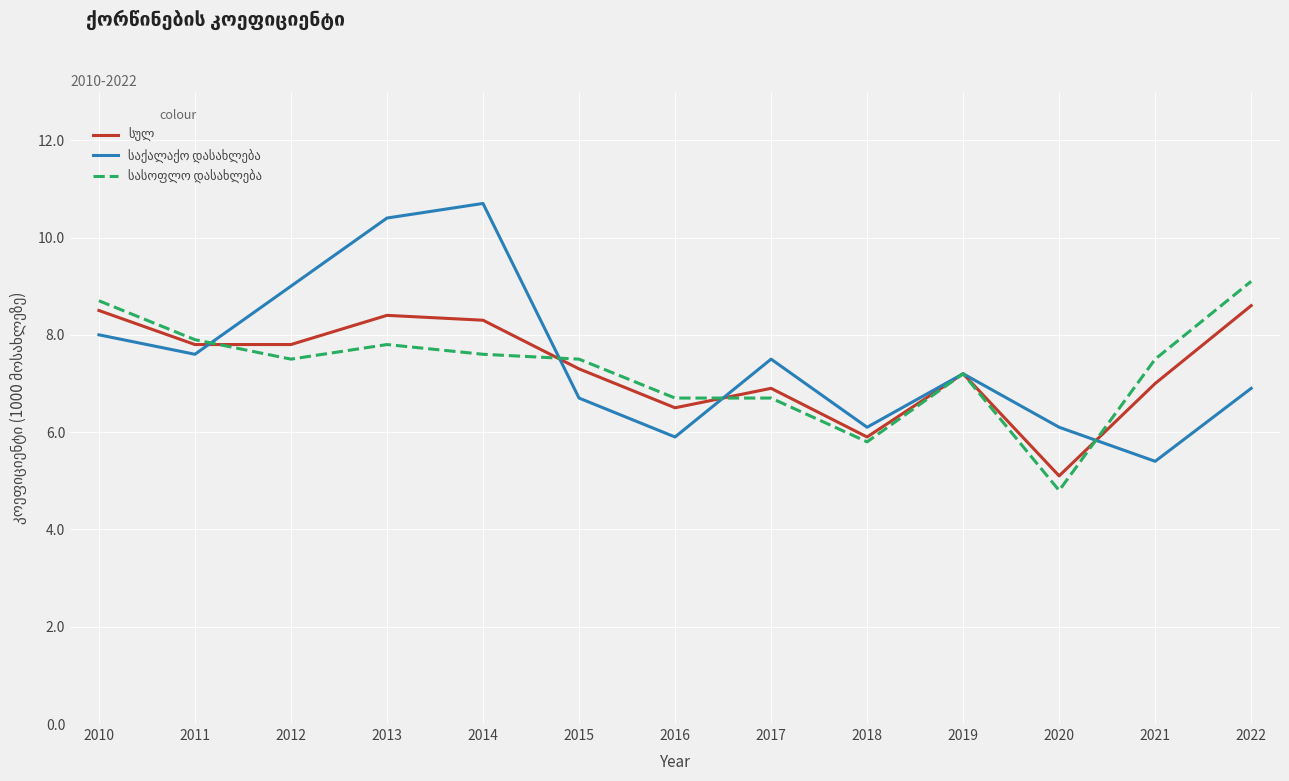

At which category does the chart reach its peak across all series?

2014